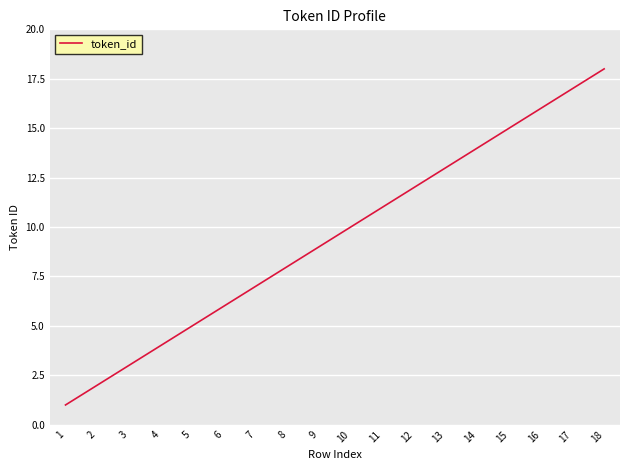

At which label is the value closest to 9?

9